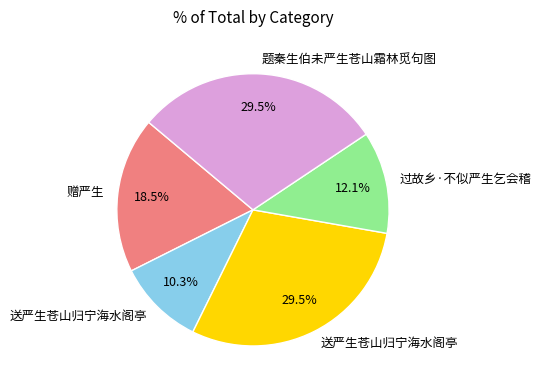

Count the number of slices in the pie.

5